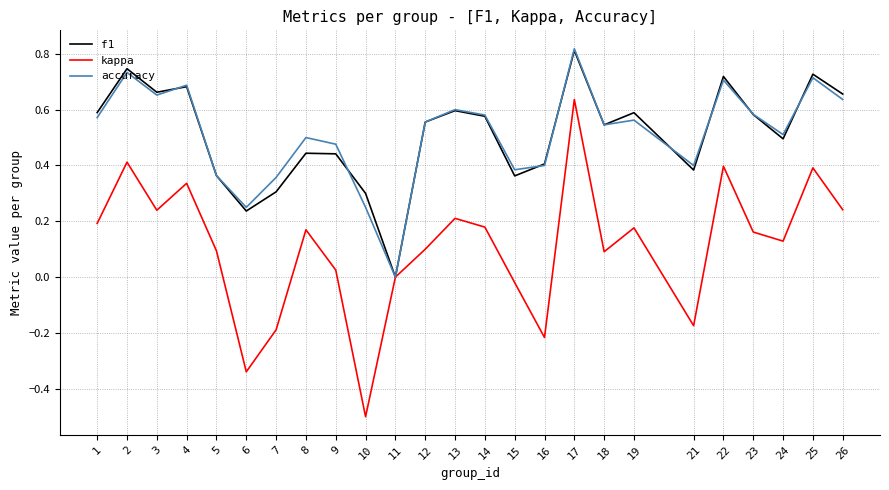

Which category has the highest value in the f1 series?

17